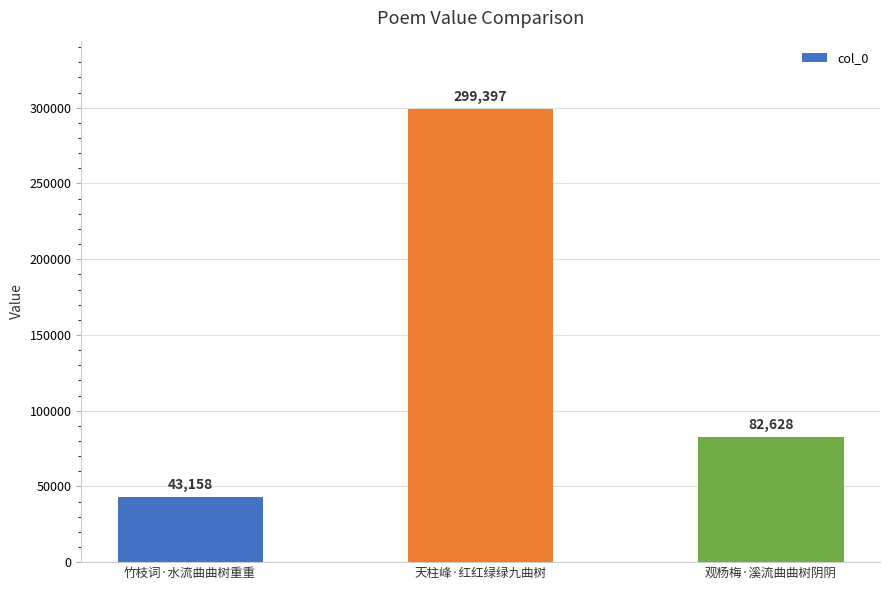

What is the smallest value displayed?

43158